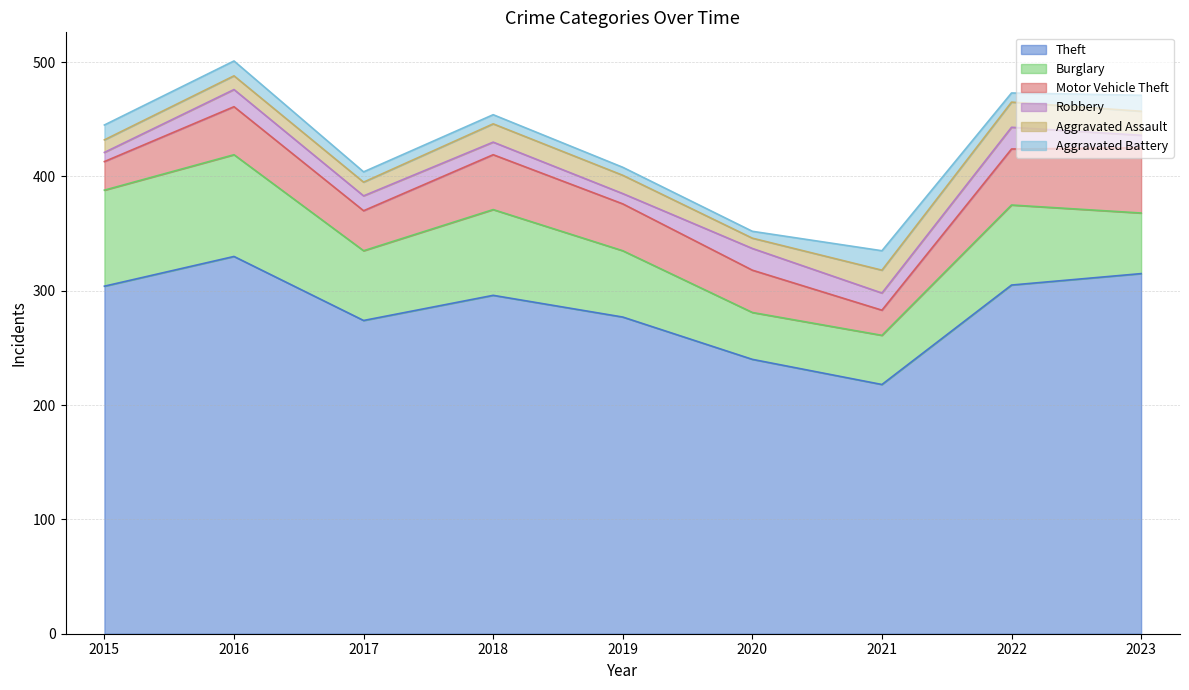

At which label does Robbery reach its minimum?

2015